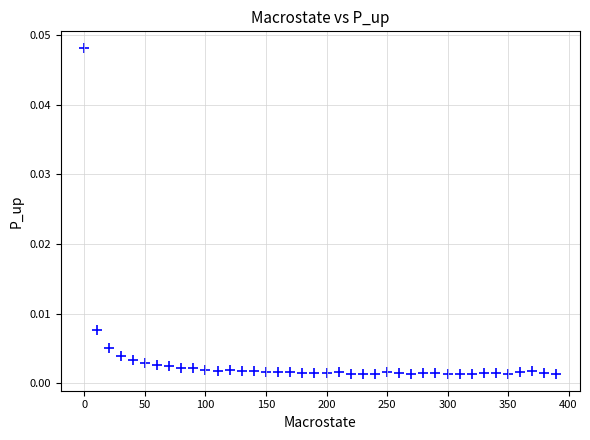

What is the range of X values (max minus min)?

390.0